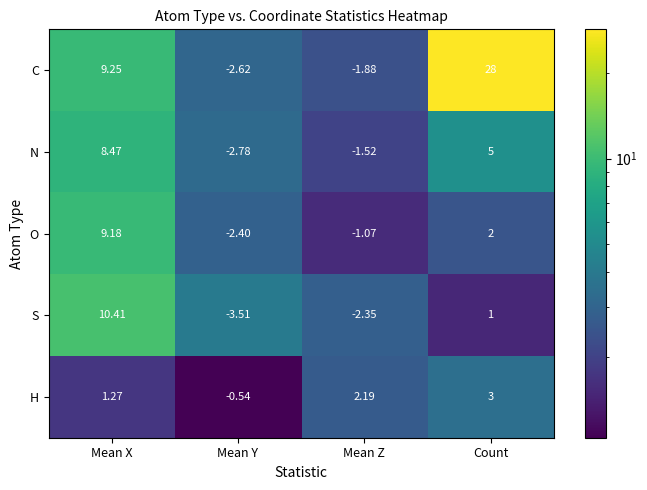

At Mean Z, list the series in order from largest to smallest.

H, O, N, C, S